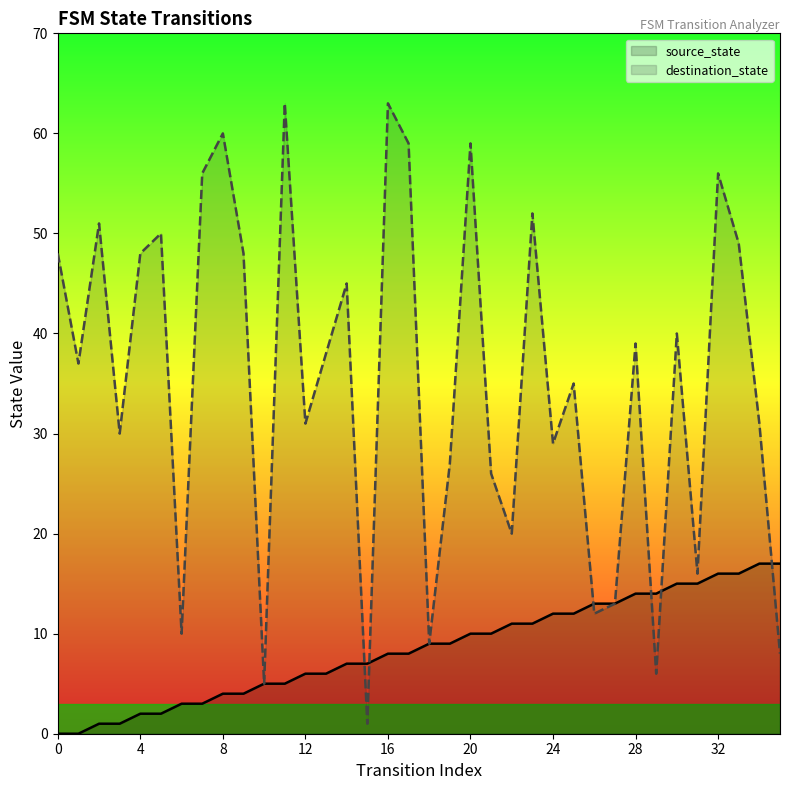

Which series changed the most between 28 and 34?

destination_state